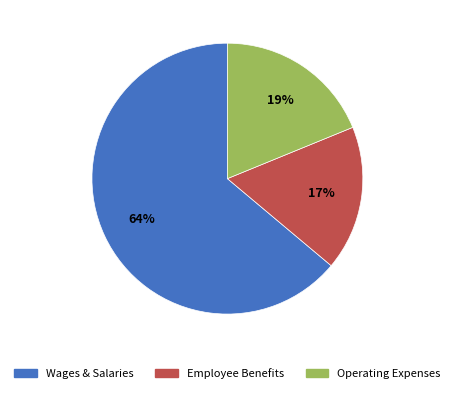

Which category accounts for the majority?

Wages & Salaries